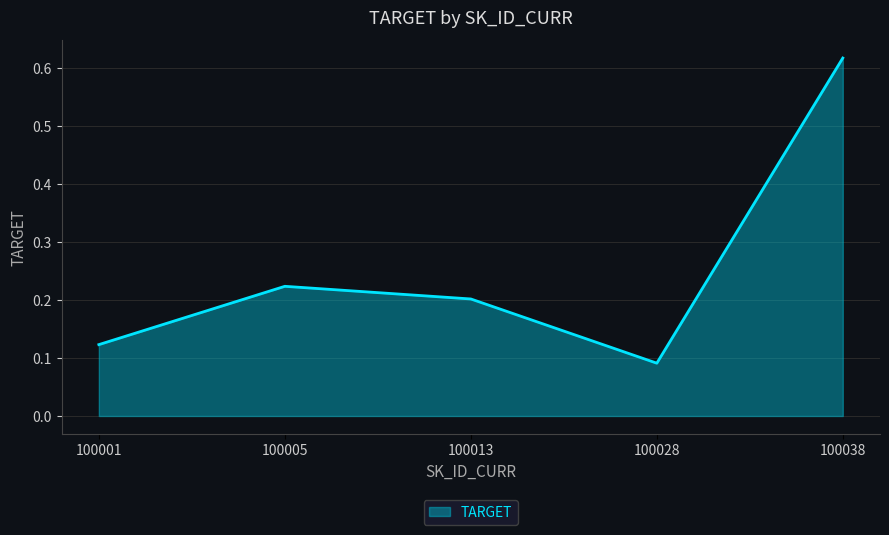

What is the average value?

0.3